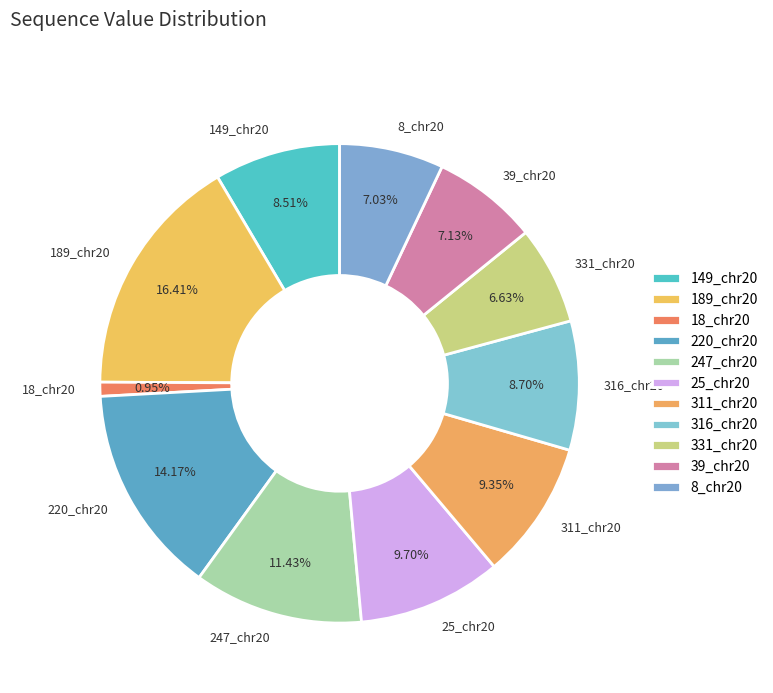

To the nearest percent, what portion does 25_chr20 represent?

10%